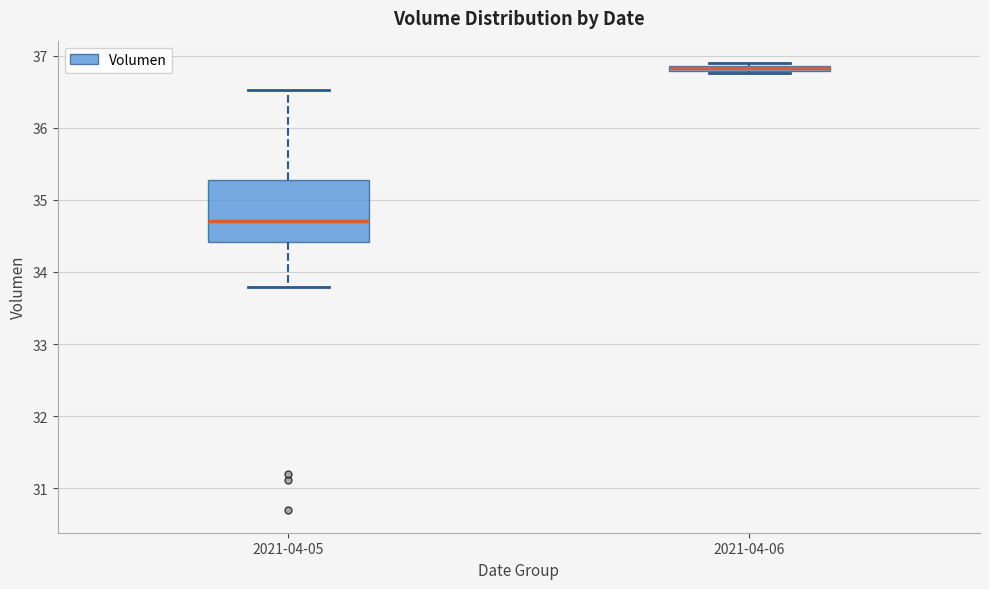

Which box's median line is the lowest?

2021-04-05